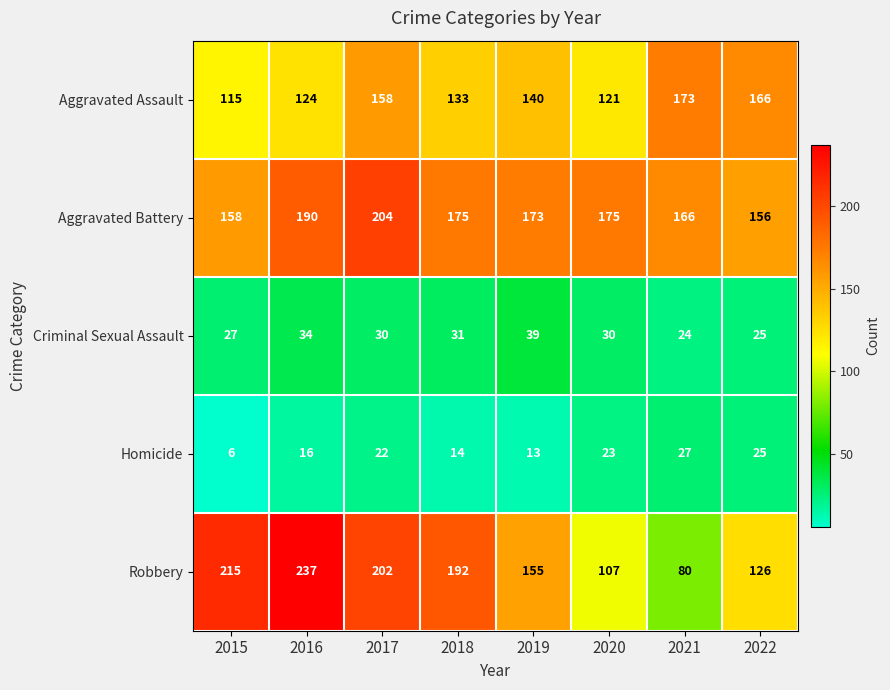

What is the average value of the Aggravated Assault series?

141